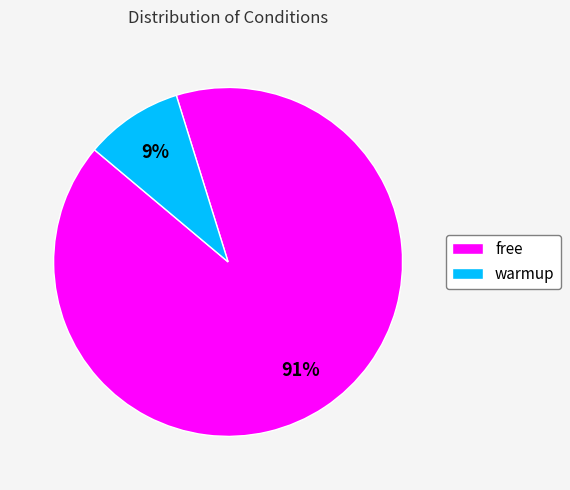

To the nearest percent, what percentage of the pie is free?

91%